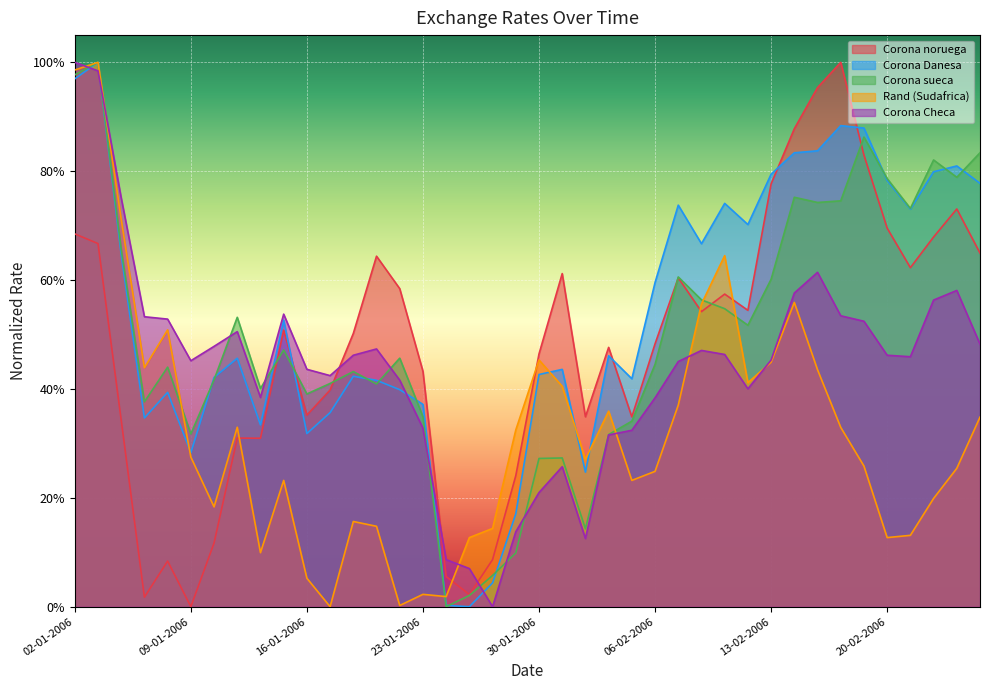

What is the total value across all series at 26-01-2006?

0.3